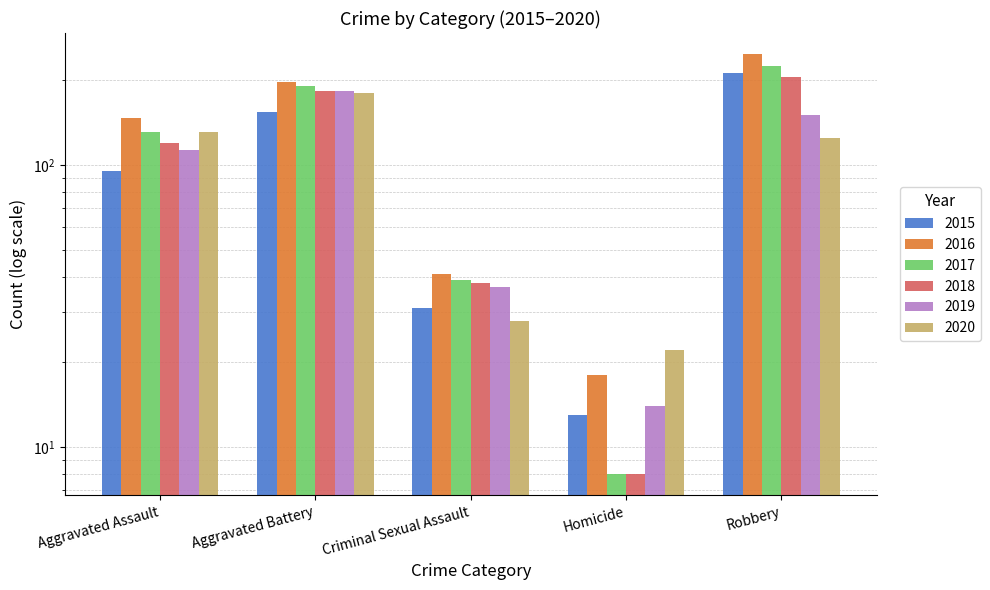

The value of 2018 at Criminal Sexual Assault is 13. True or false?

False